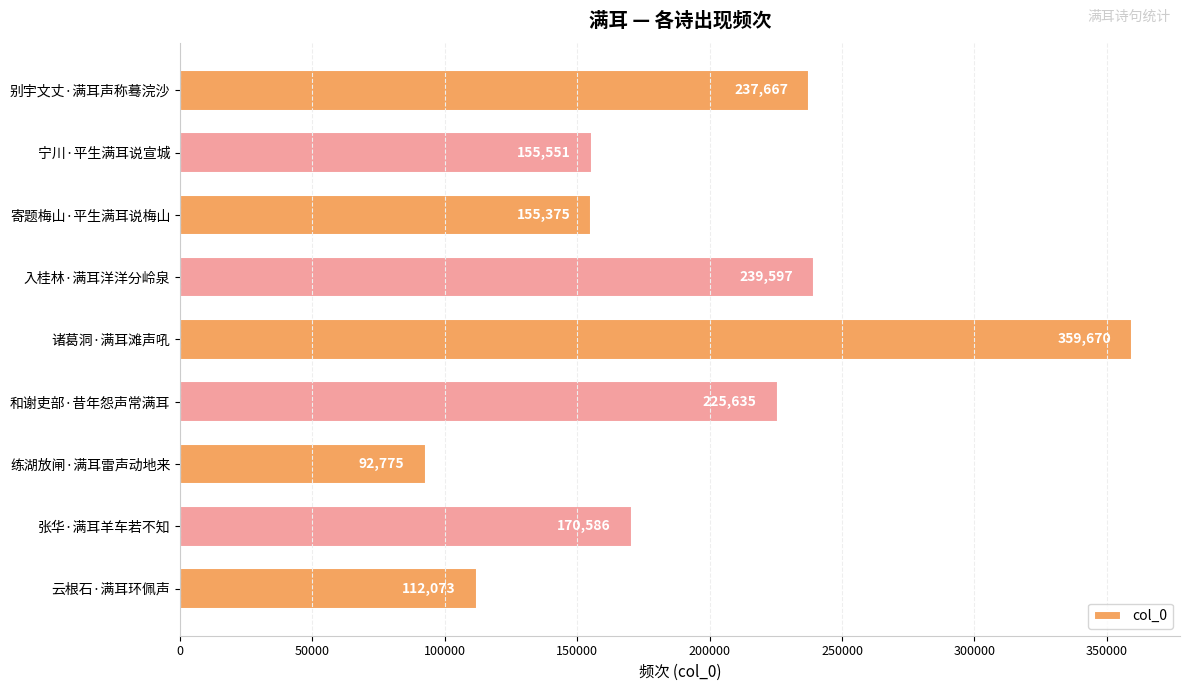

How many series are shown in this chart?

1